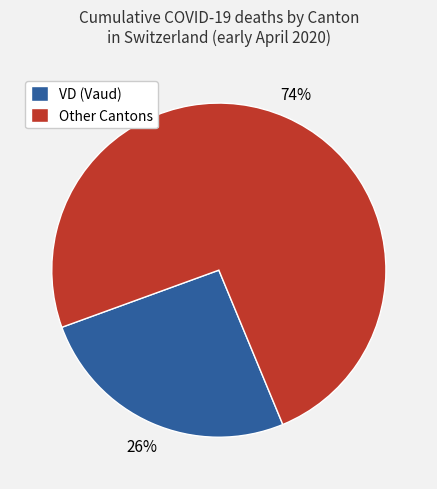

True or false: VD (Vaud) accounts for 13% of the total.

False